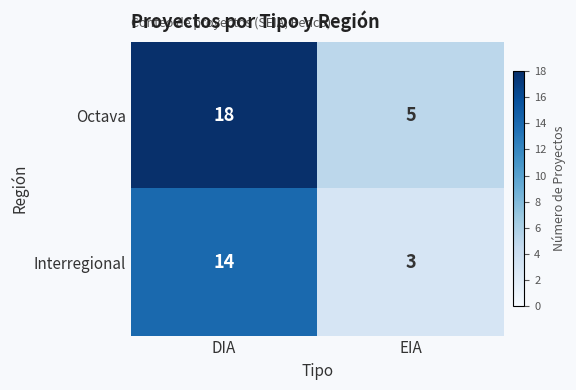

What is the total value across all series at DIA?

32